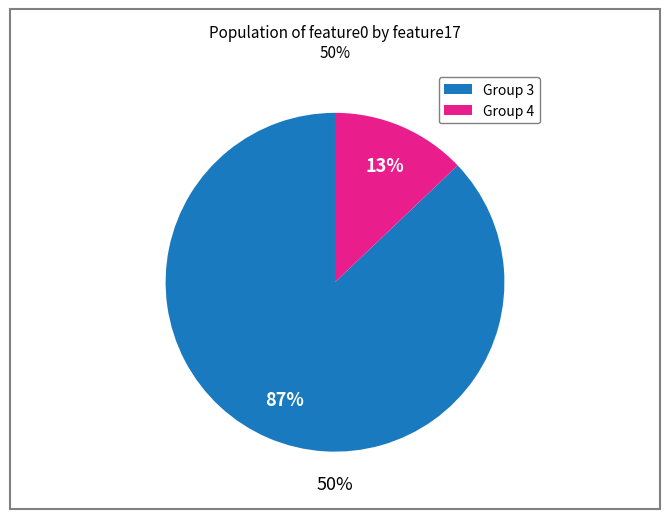

Does Group 3 account for over 50% of the chart?

Yes